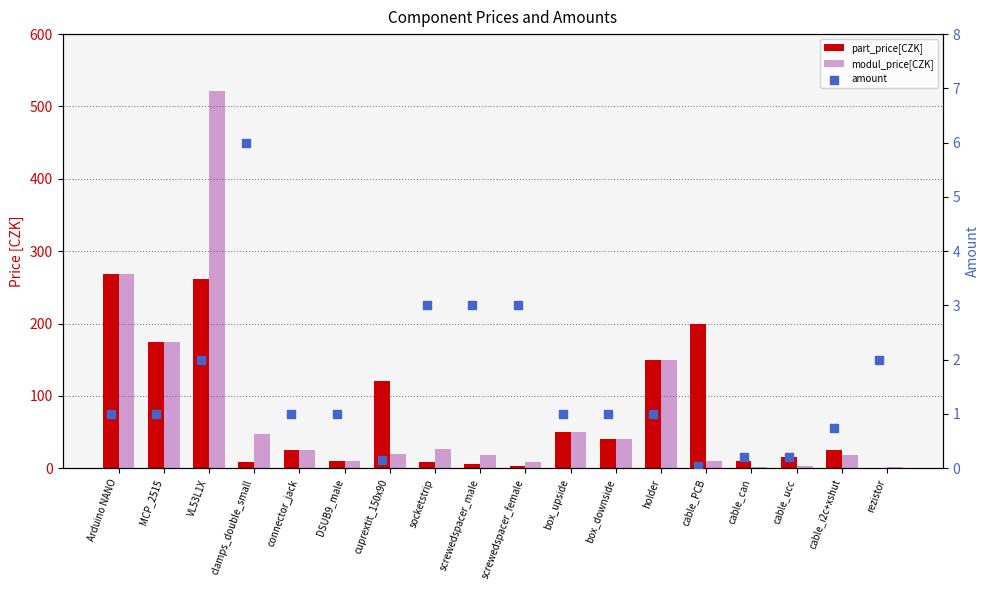

Which series has the largest total across all categories?

modul_price[CZK]